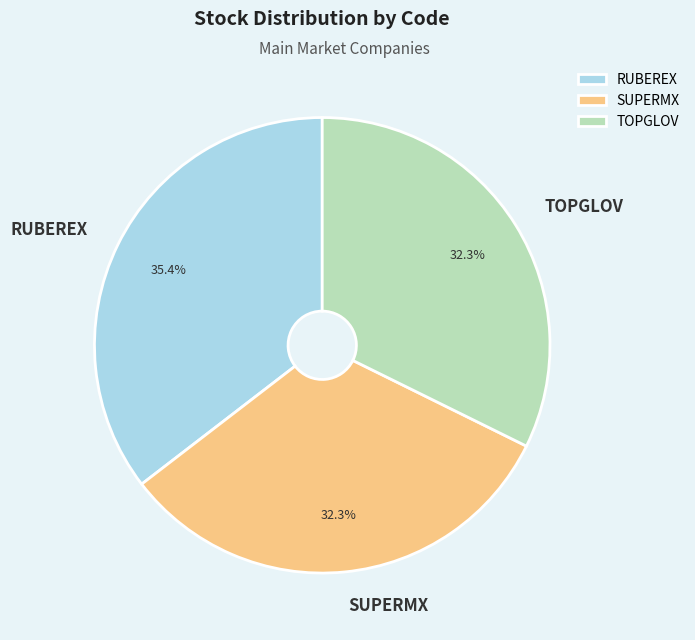

Which slice is the largest?

RUBEREX